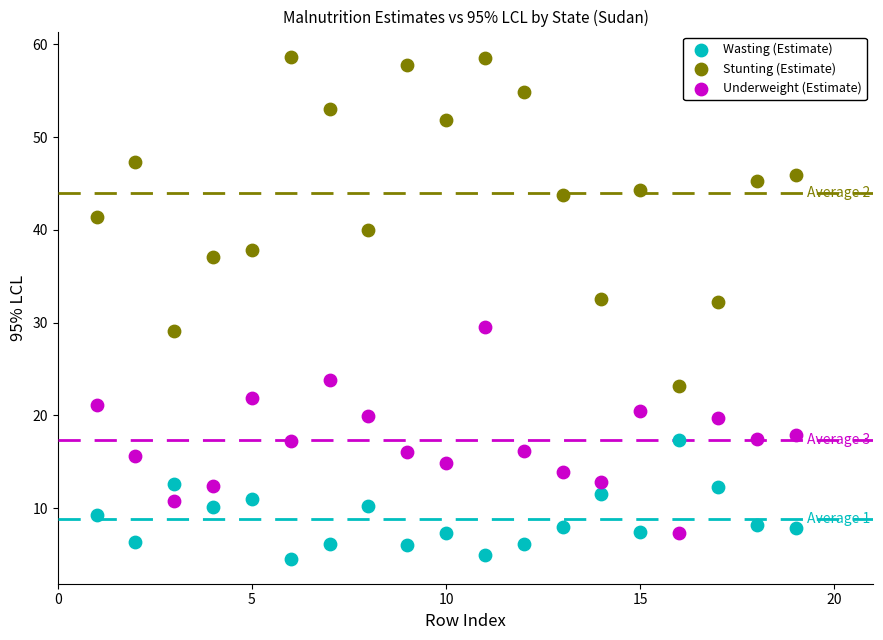

Which series has the widest spread of Y values?

Stunting (Estimate)